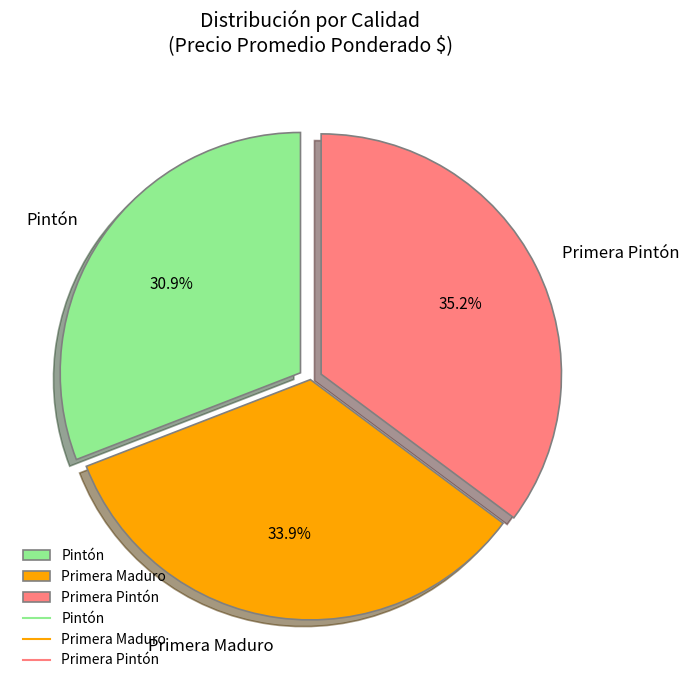

Is there any slice that represents more than half of the pie?

No